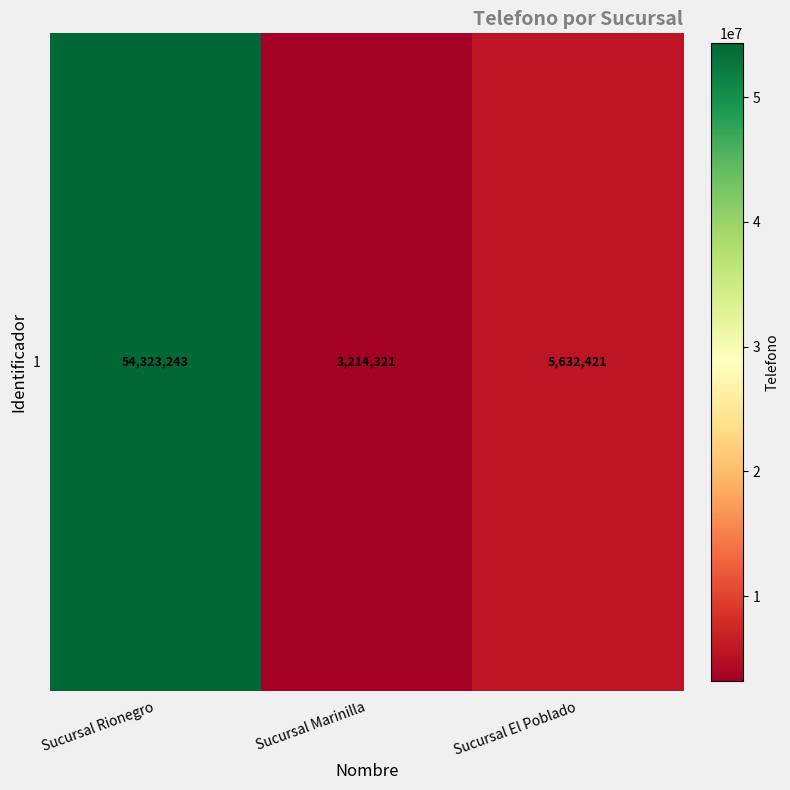

Reading left to right, extract all data points from this chart.

54323243	3214321	5632421